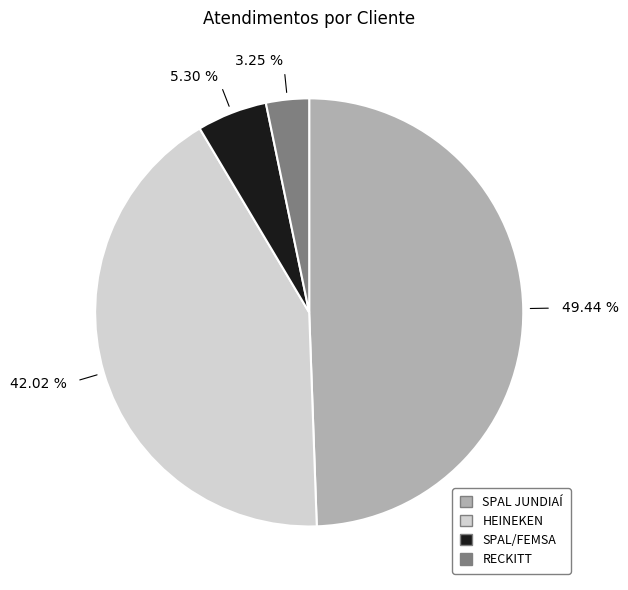

Which category has the biggest portion of the pie?

SPAL JUNDIAÍ